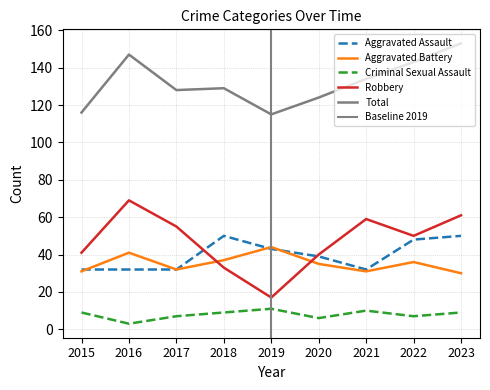

True or false: Total and Aggravated Assault cross at least once.

False